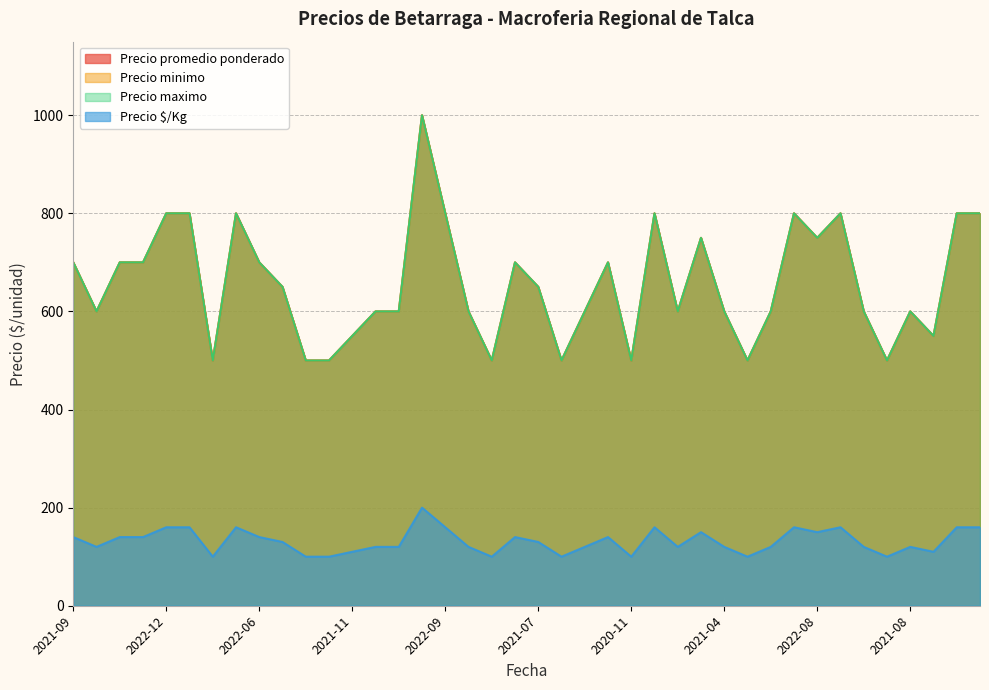

Does the chart have visible grid lines?

Yes